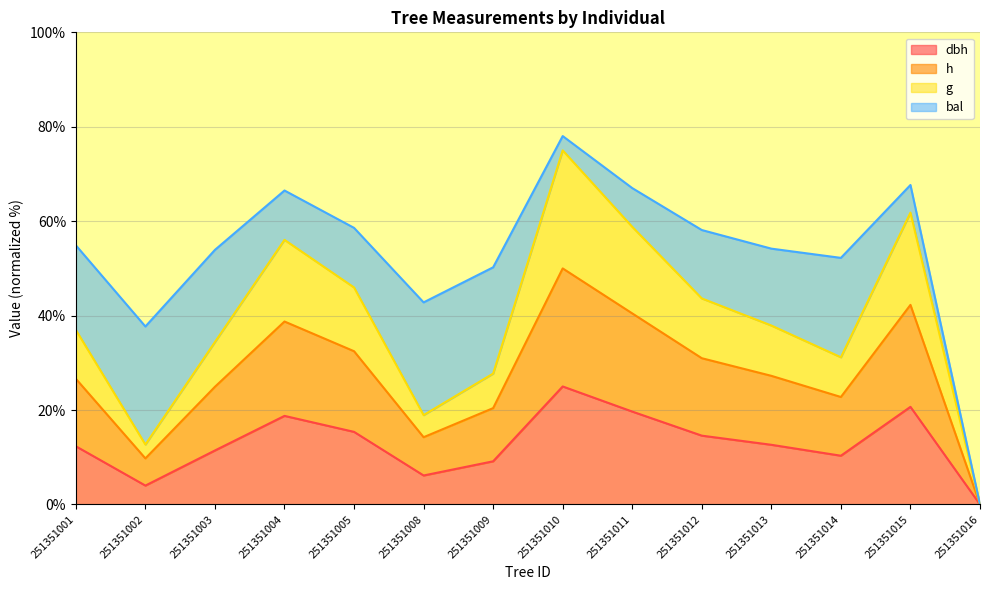

Is it true that g equals 6.9 at 251351002?

False